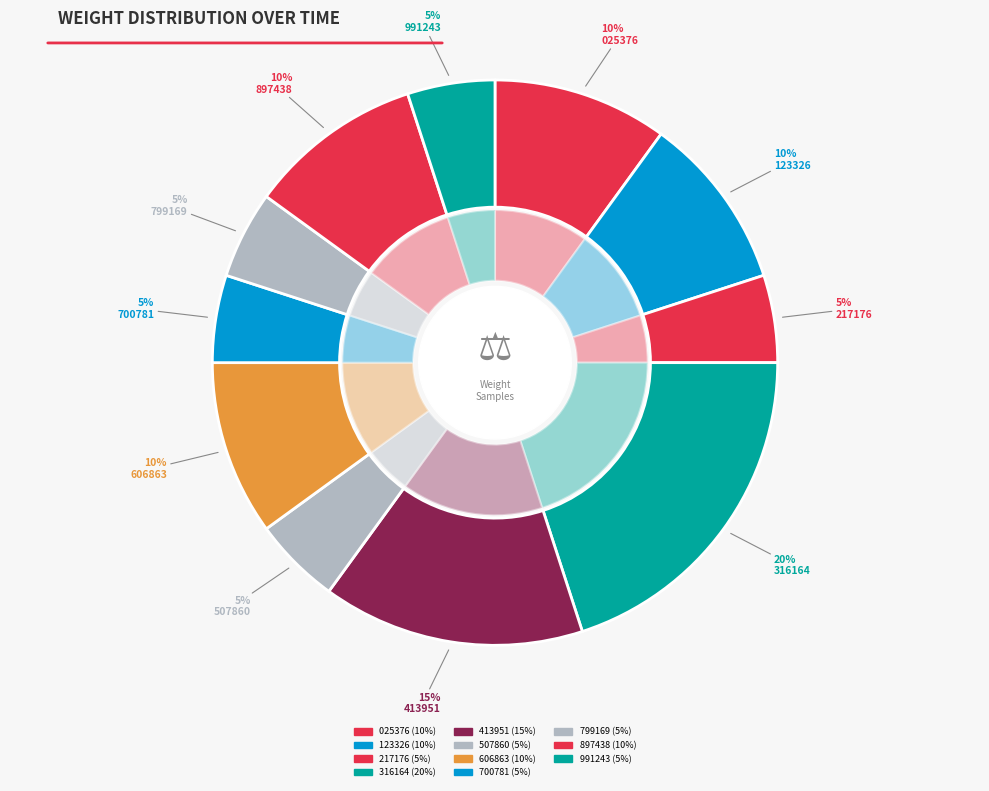

Between 00:47:33.217176 and 00:47:33.799169, which is larger?

00:47:33.217176